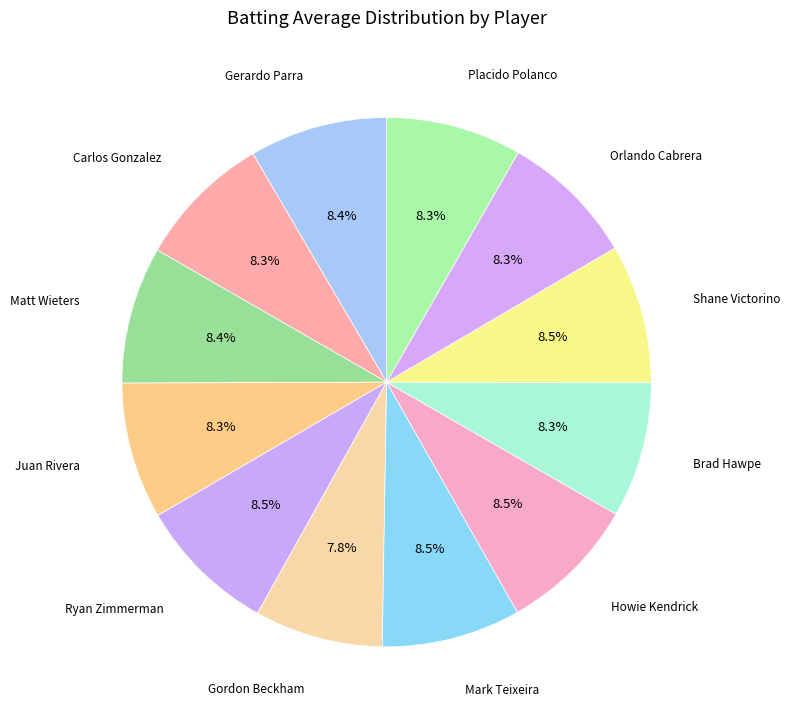

Which has a higher value, Matt Wieters or Gordon Beckham?

Matt Wieters